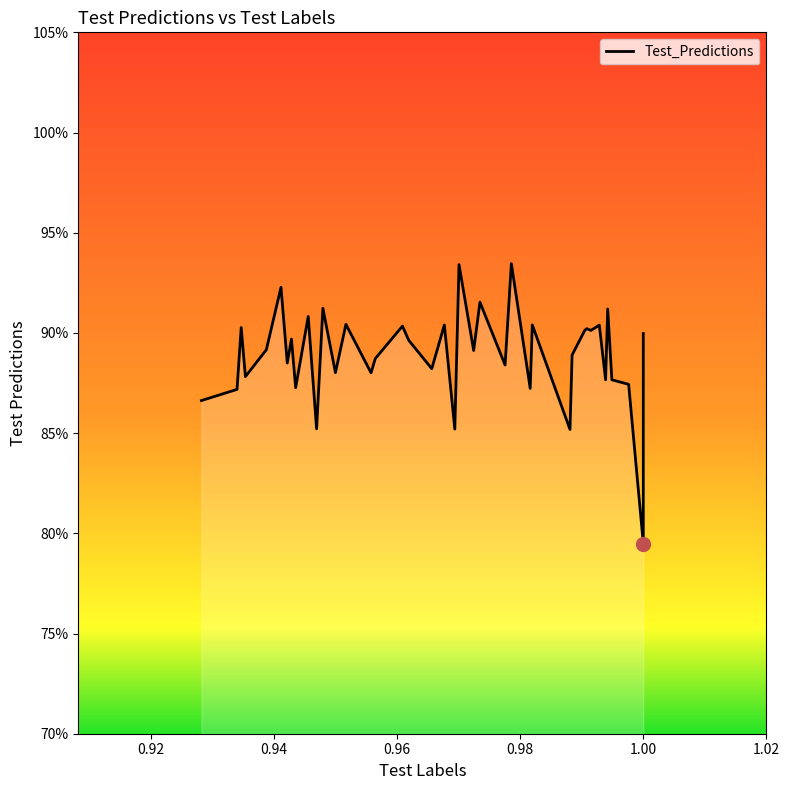

The value at 8 is 0.3. True or false?

False